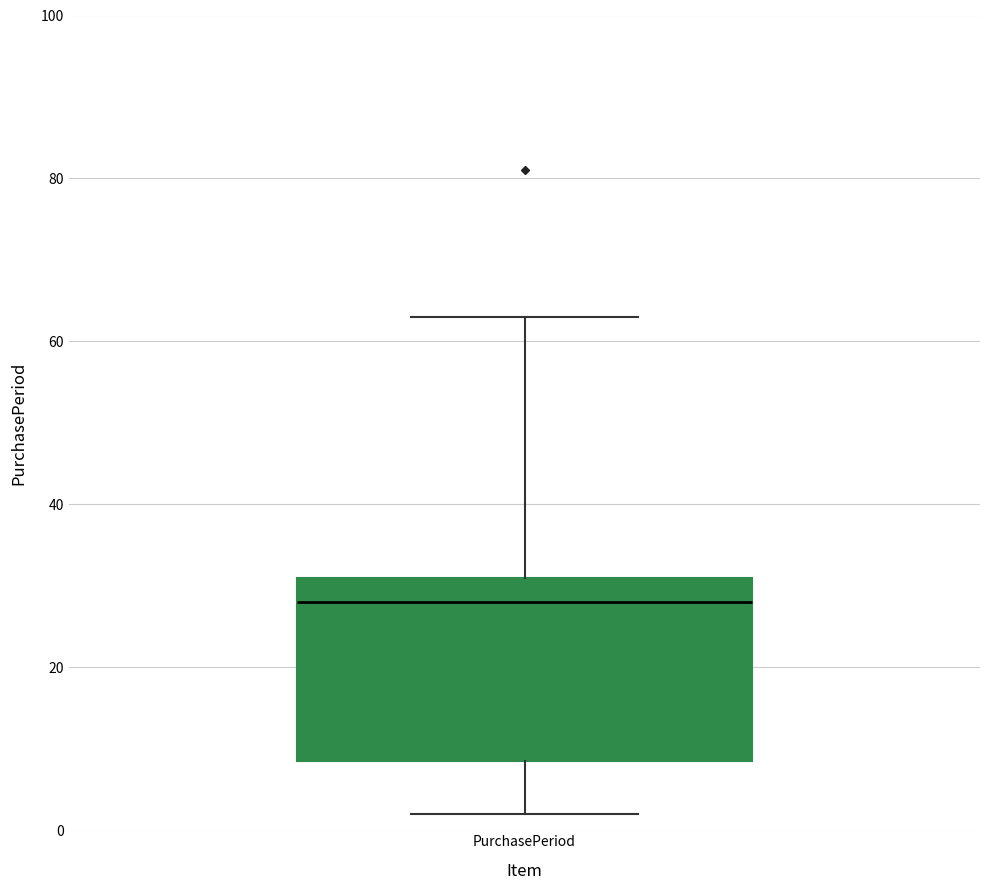

Read this box plot against the y-axis: the position of the median line, the range covered by the box, and the ends of both whiskers. The values are not printed on the chart, so give them approximately, as read against the axis.

median 28, box 8 to 32, whiskers 2 to 64